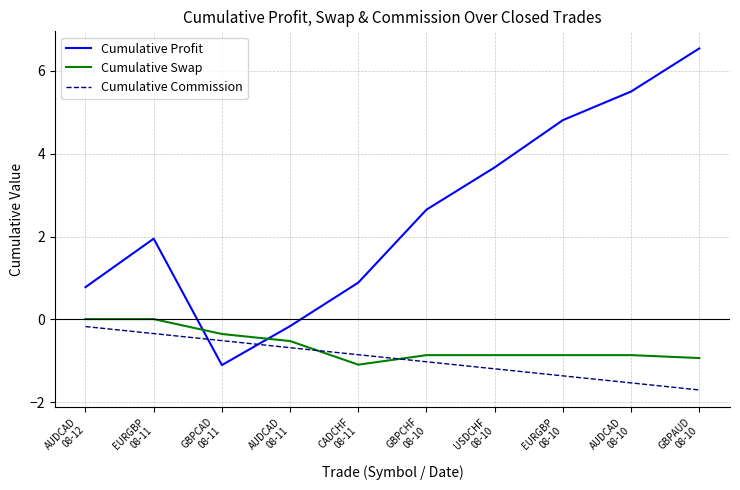

What position from the right is AUDCAD
08-11?

7